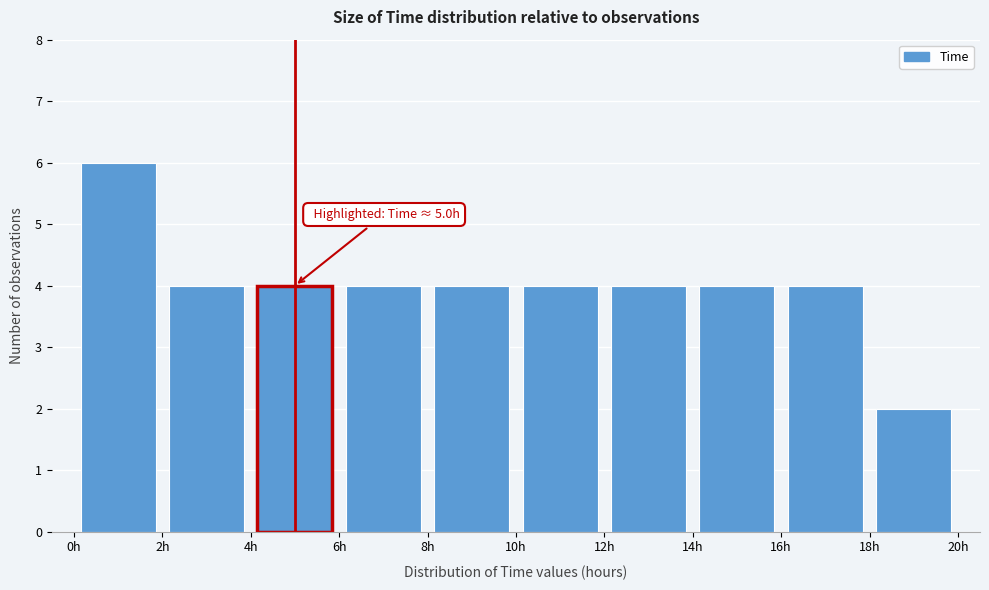

Over which range of the x-axis is the bar tallest?

0 to 2